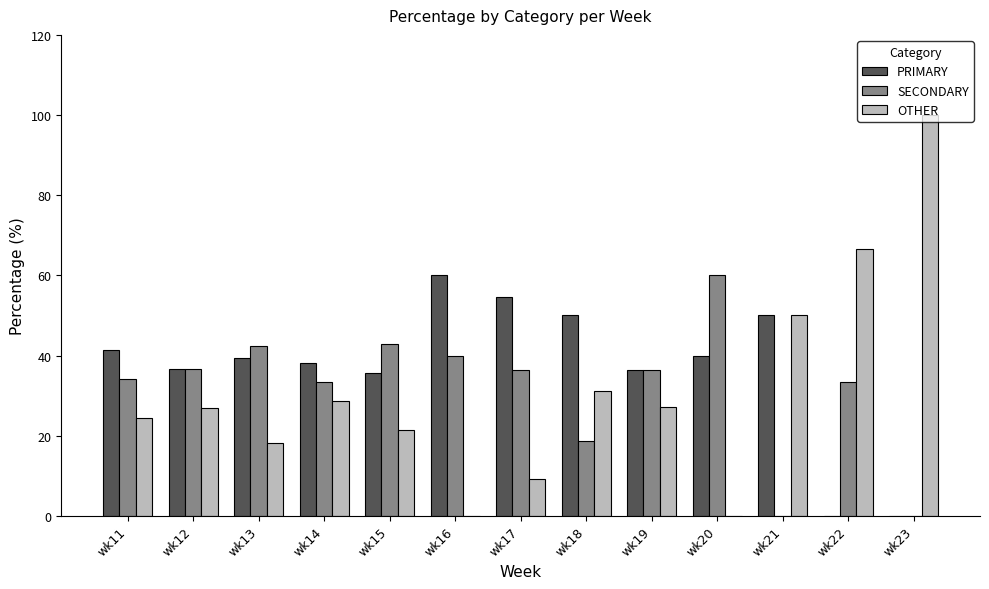

What are all the series names shown in the legend?

PRIMARY, SECONDARY, OTHER